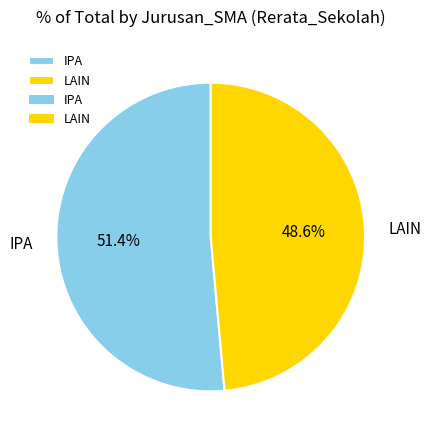

To the nearest percent, what is the difference between the largest and smallest slice percentages?

3%